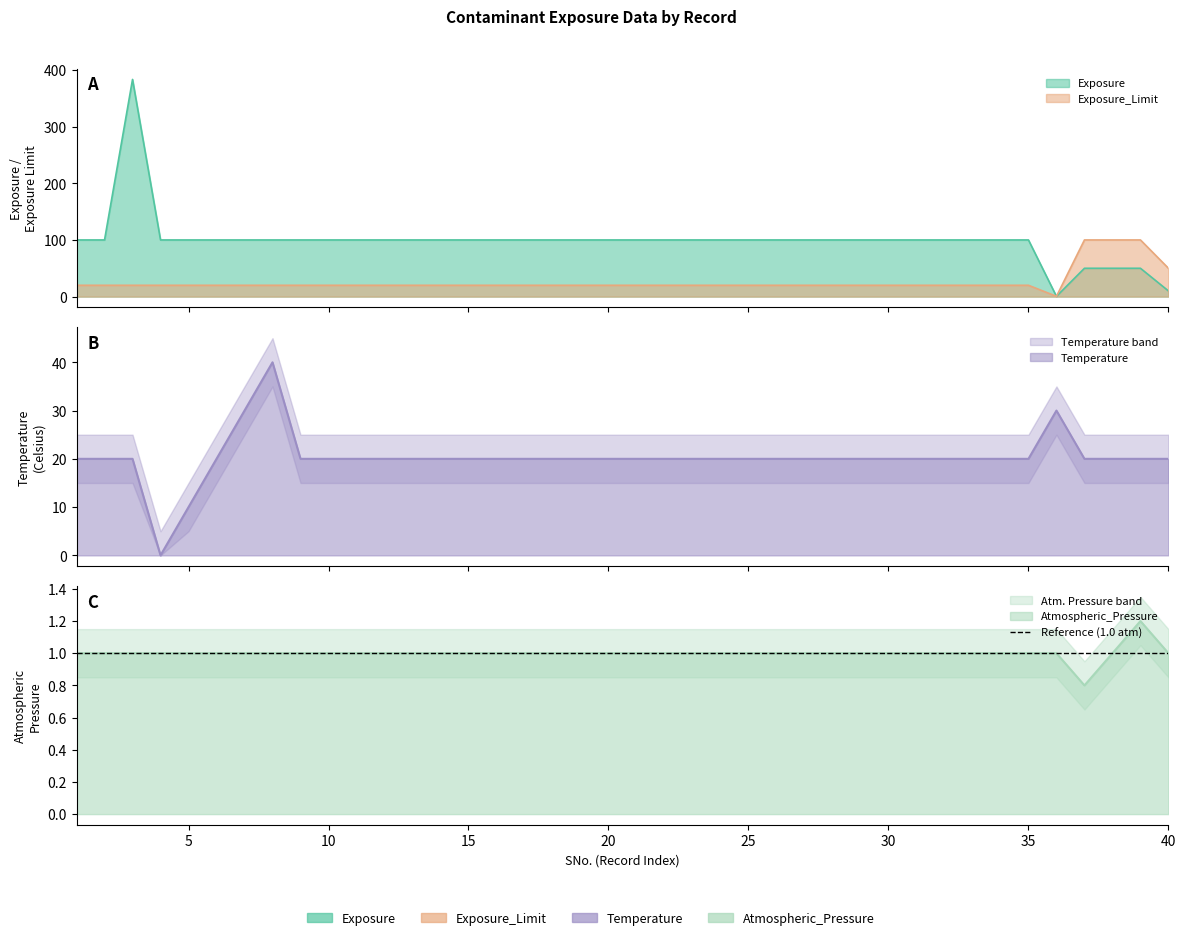

How many series are shown in this chart?

4